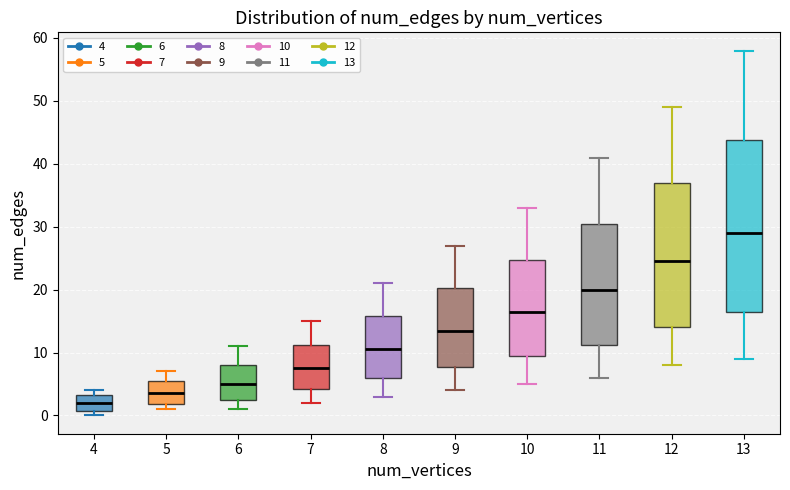

Which box is the tallest, from its lower edge to its upper edge?

13